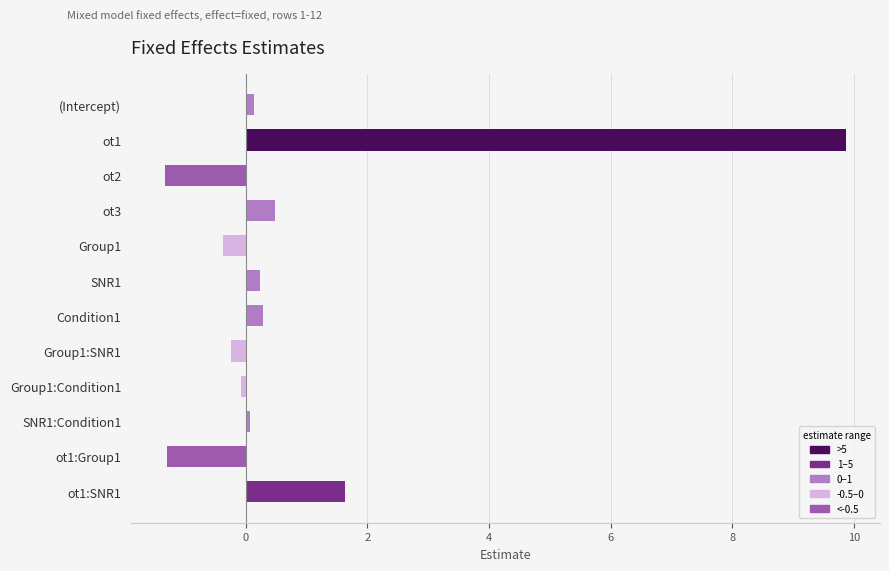

What is the difference between the second highest and second lowest values?

2.9